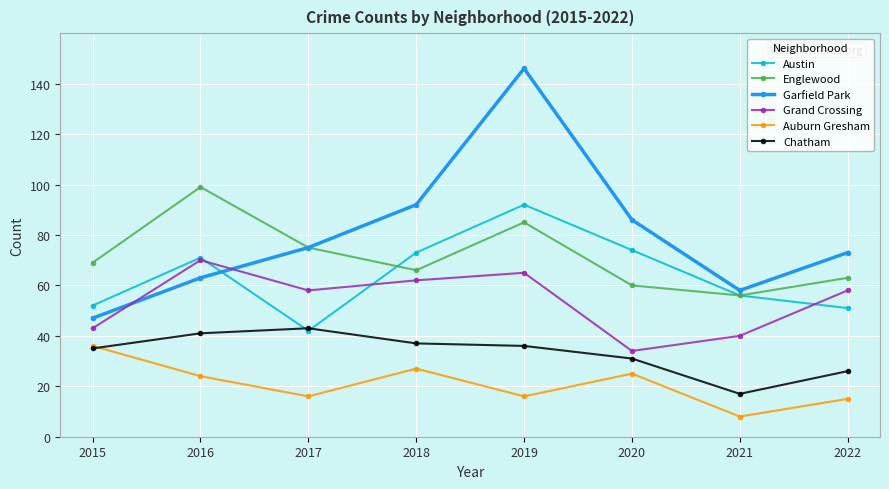

List the labels in order of Garfield Park value, largest first.

2019, 2018, 2020, 2017, 2022, 2016, 2021, 2015